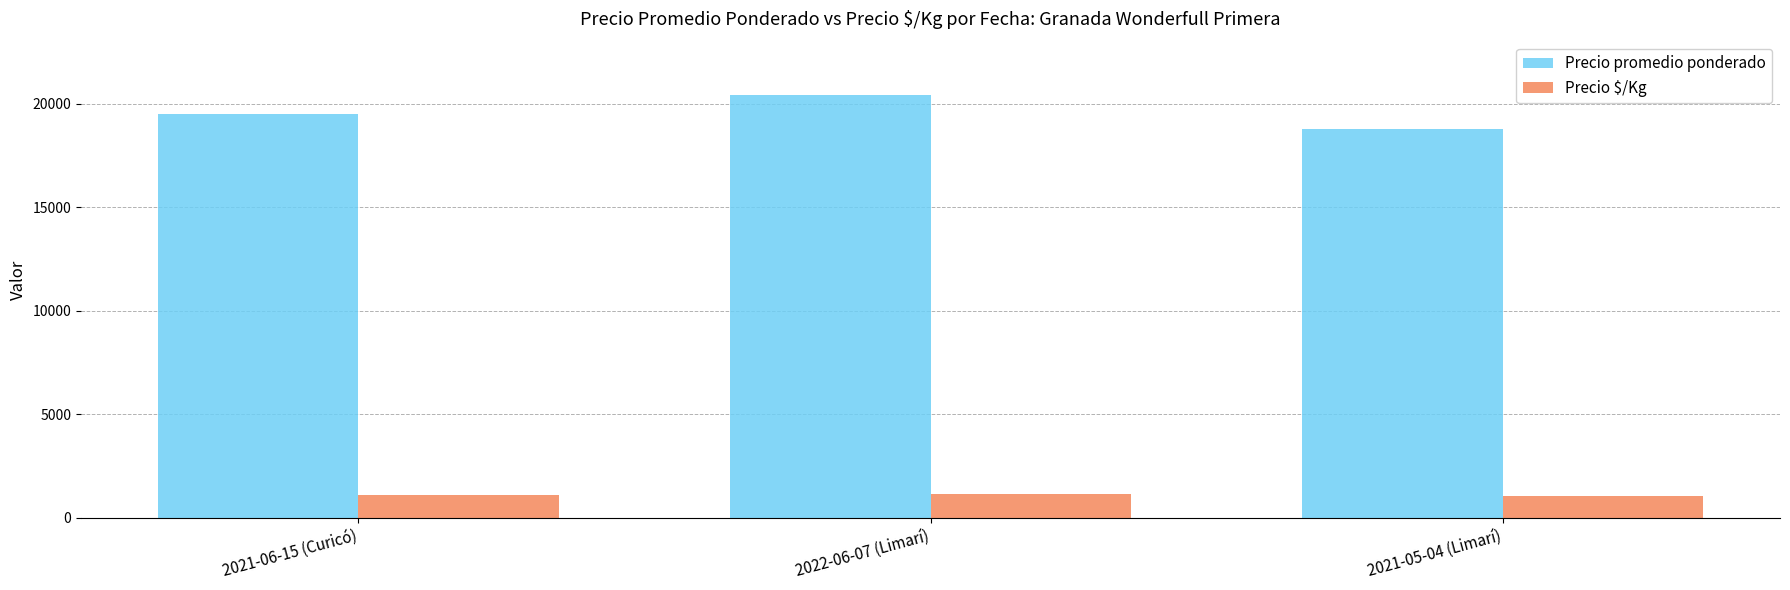

Is the value of Precio $/Kg at 2022-06-07 (Limarí) greater than the value of Precio promedio ponderado at 2022-06-07 (Limarí)?

No